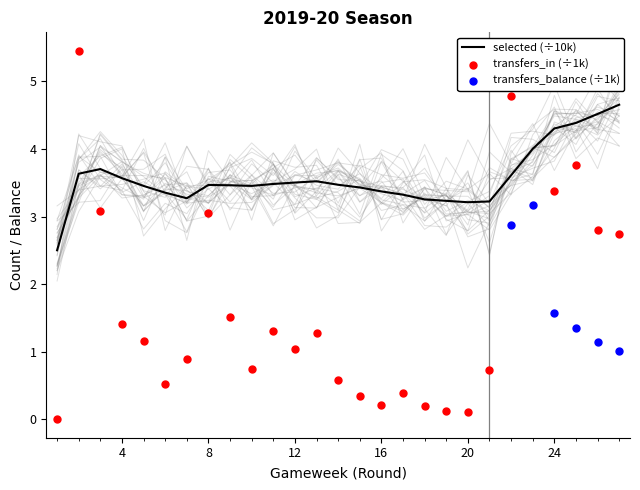

Which series has the largest total across all categories?

selected